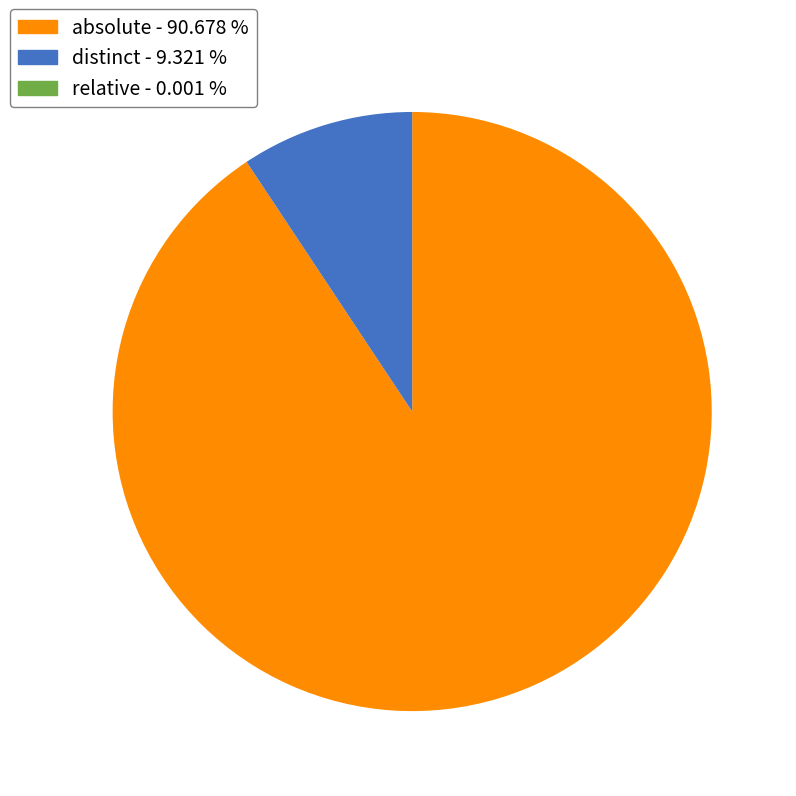

Between distinct and absolute, which is larger?

absolute